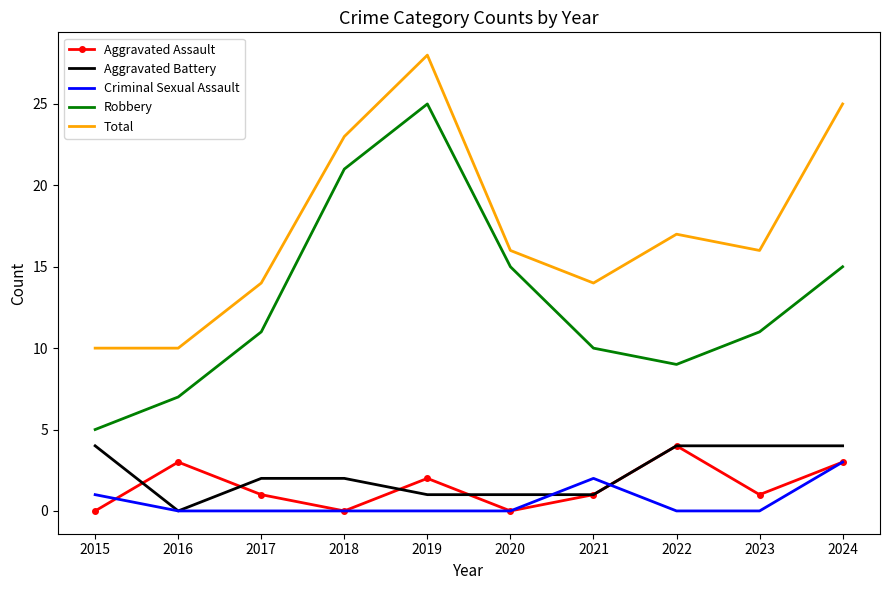

Between 2019 and 2024, which series saw the biggest shift?

Robbery